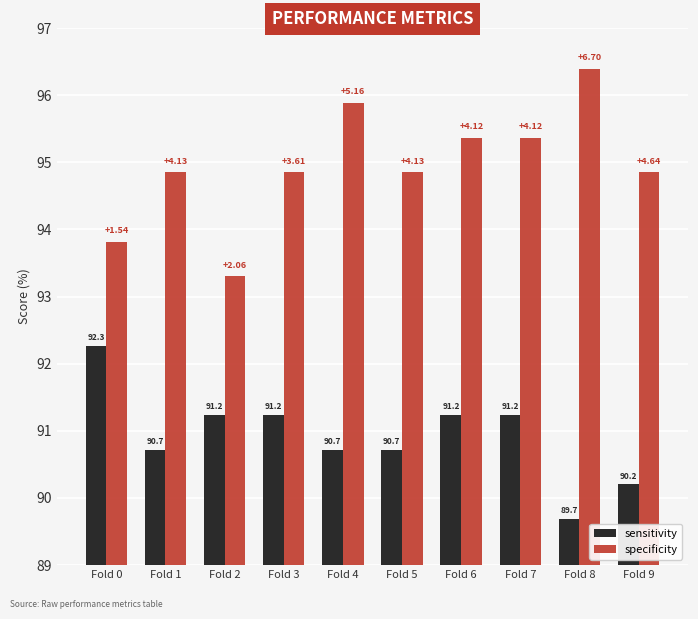

What is the approximate value of sensitivity at Fold 0?

92.3